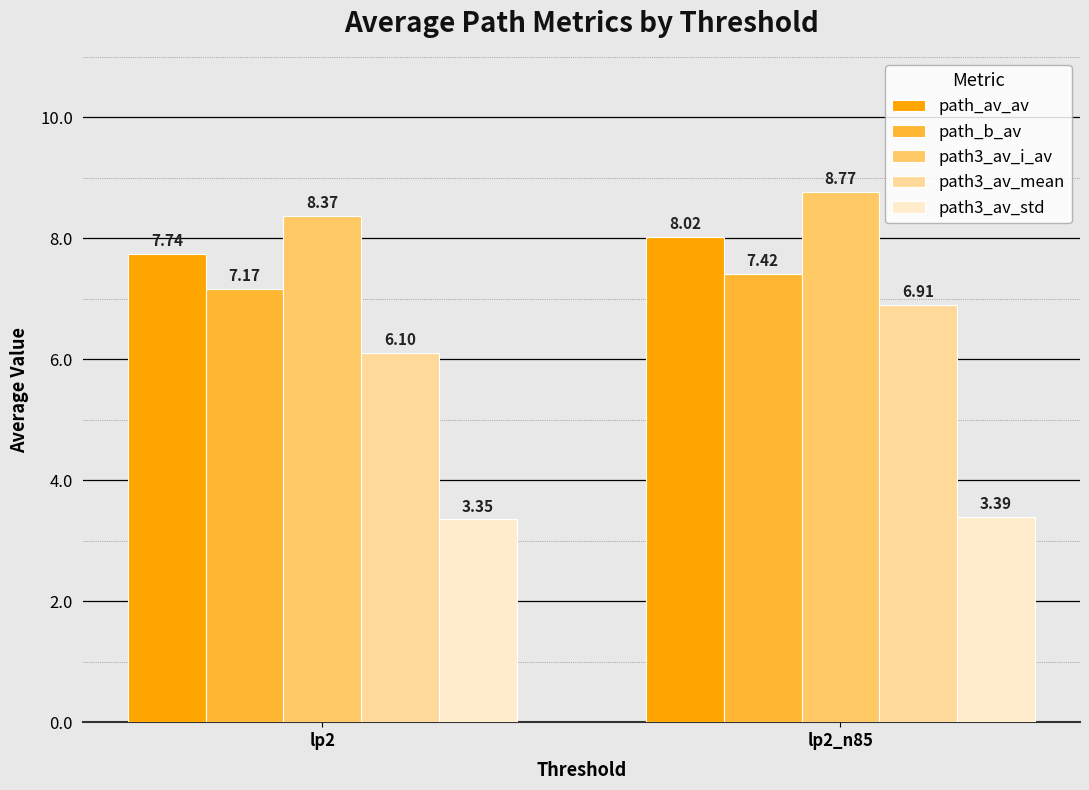

Rank the series by their maximum value, from highest to lowest.

path3_av_i_av, path_av_av, path_b_av, path3_av_mean, path3_av_std